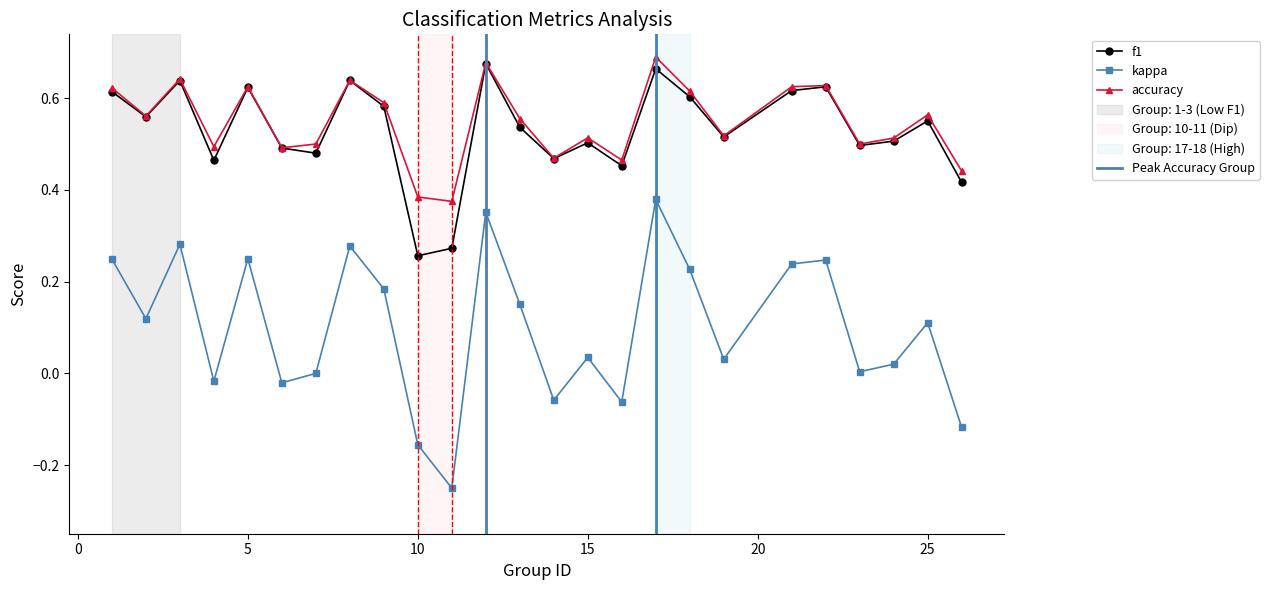

Rank the series by their maximum value, from lowest to highest.

kappa, f1, accuracy